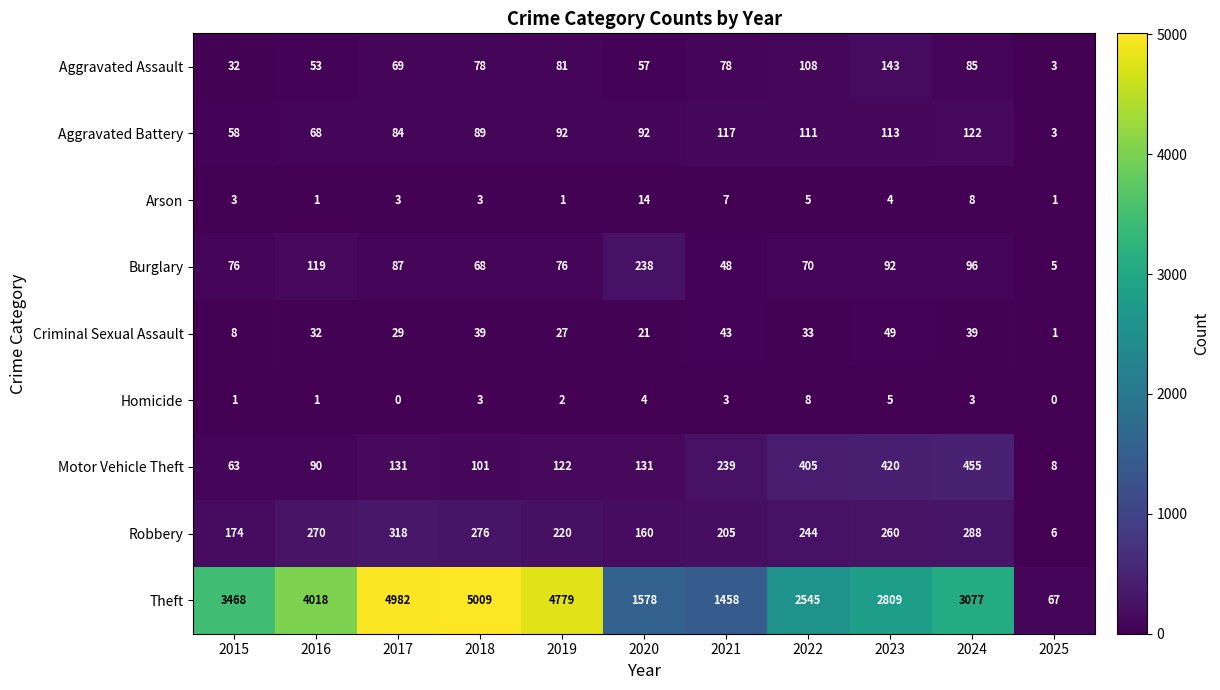

Where is Burglary nearest to the value 121?

2016